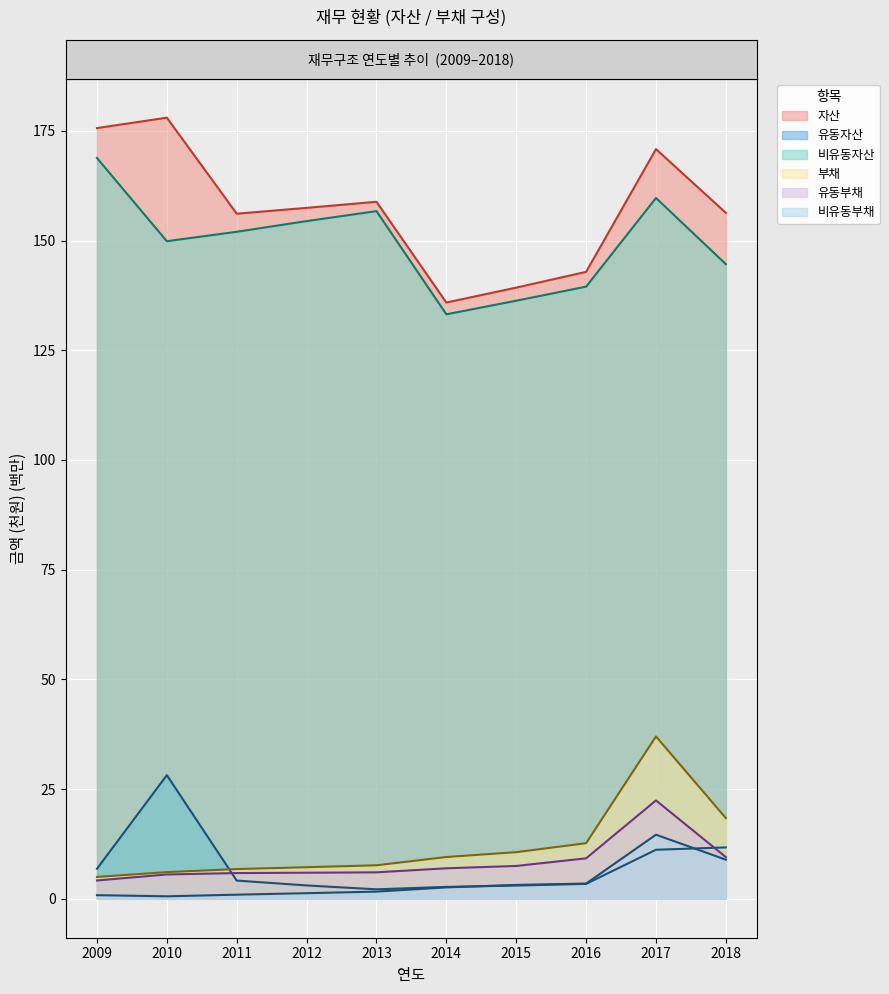

Count the number of categories in the chart.

10